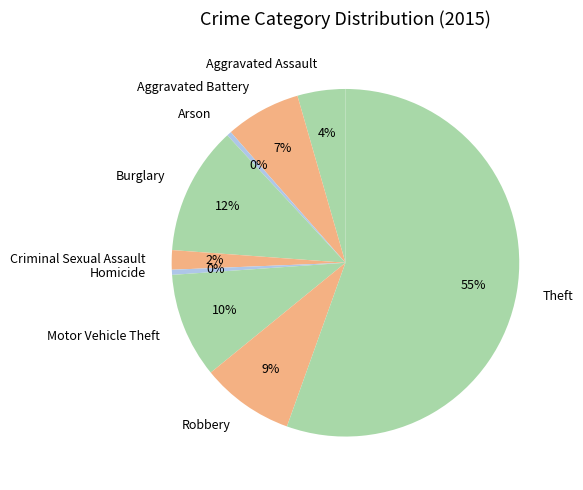

Which category has the biggest portion of the pie?

Theft